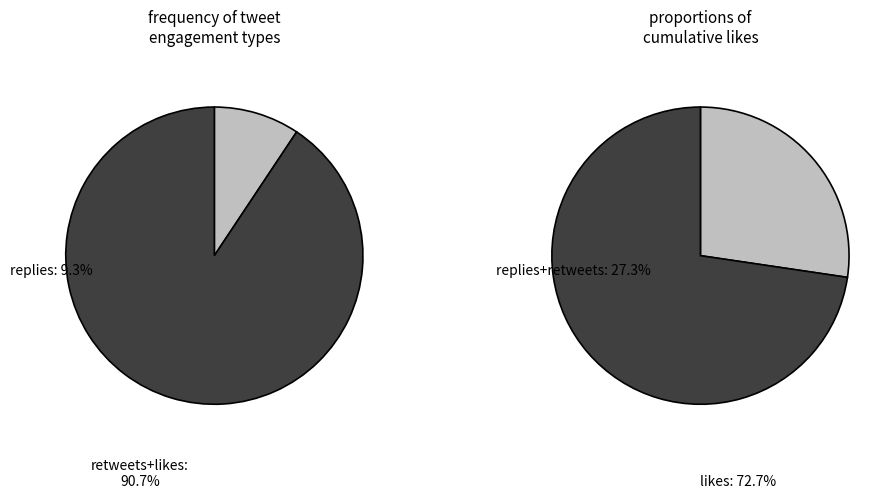

Is the sum of 12 and 16 greater than half?

No